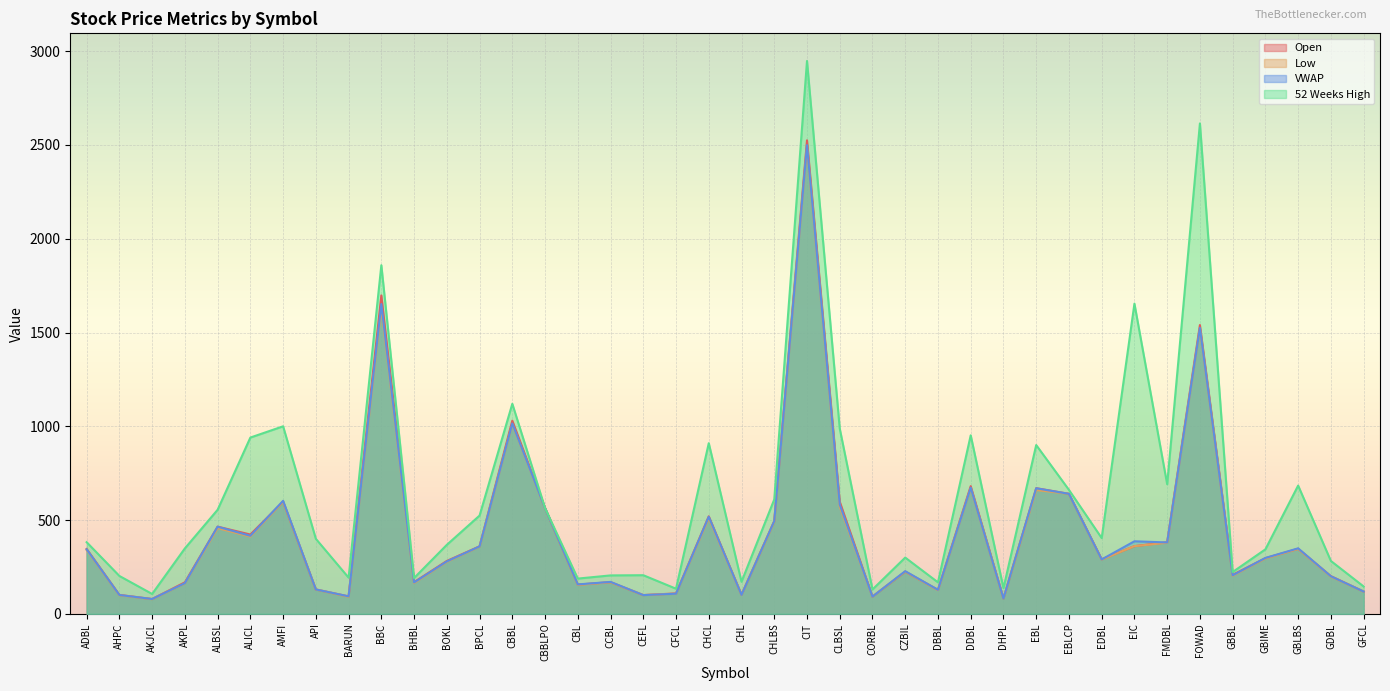

How many lines are shown in the chart?

4